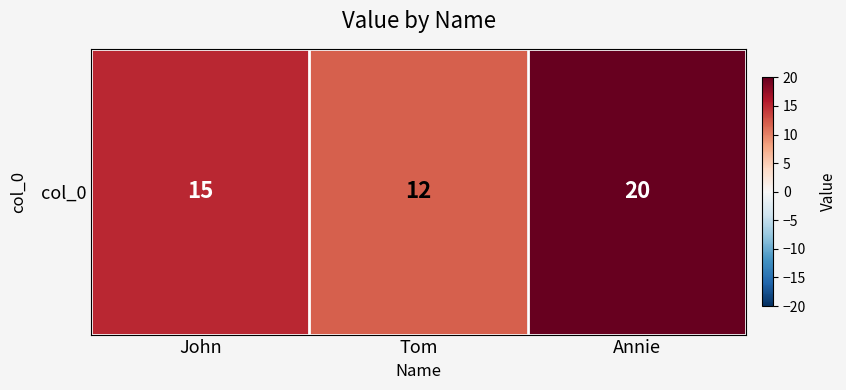

Reading left to right, what are all the values shown in this chart?

15	12	20